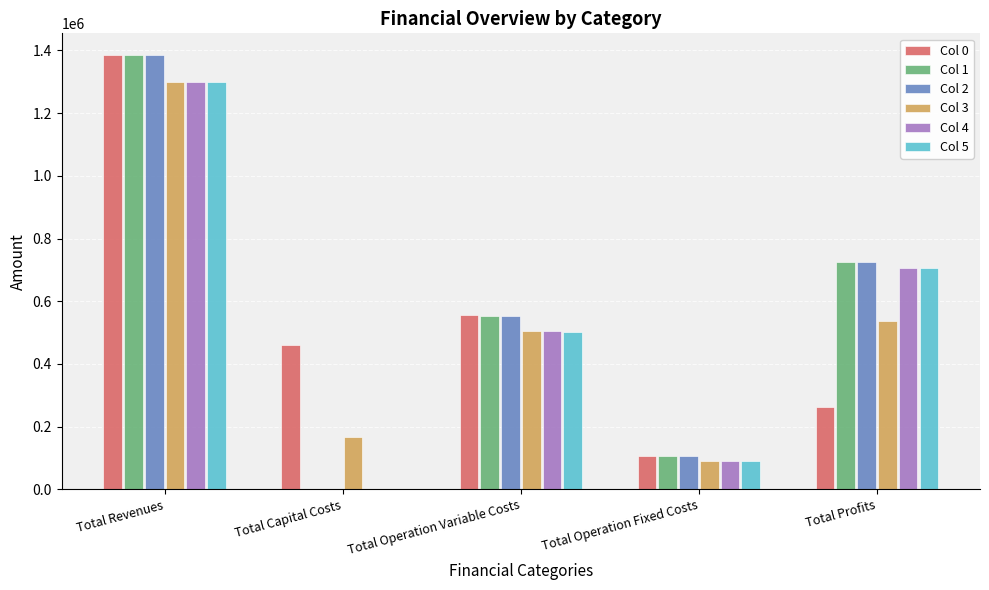

What is the sum of all Col 1 values?

2770629.5